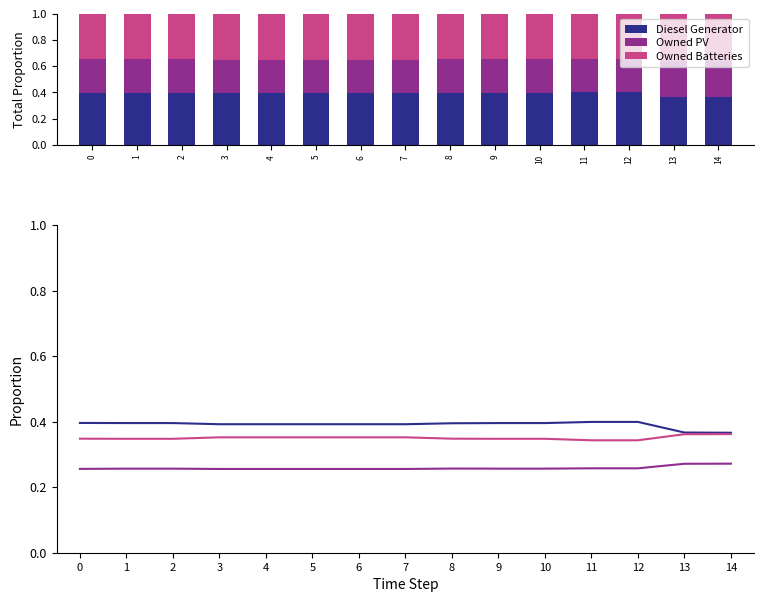

What is the value of the Owned Batteries bar at the 10th from the left?

0.3